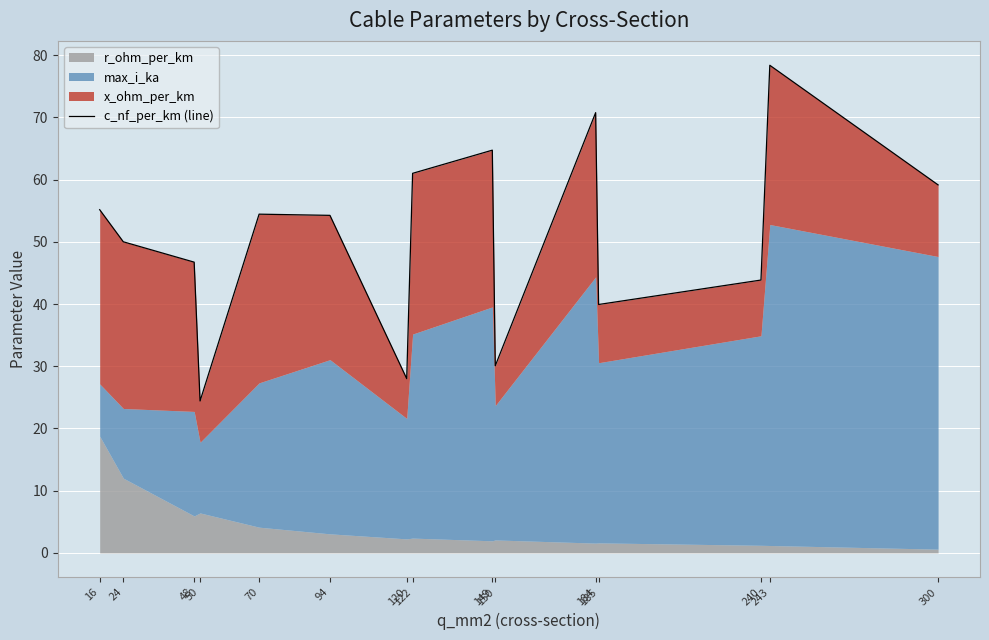

What is the value of the 11th point from the left?

70.8